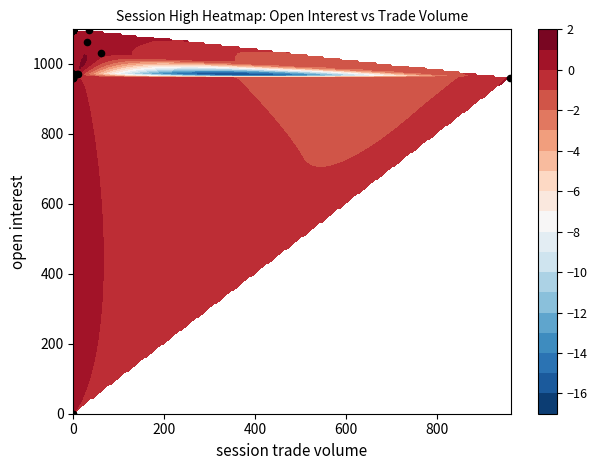

What is the average value?

998